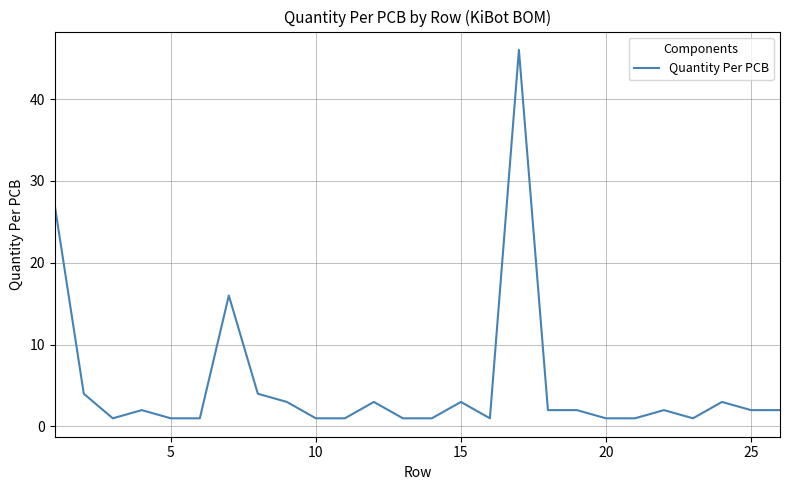

What is the difference between the second highest and second lowest values?

26